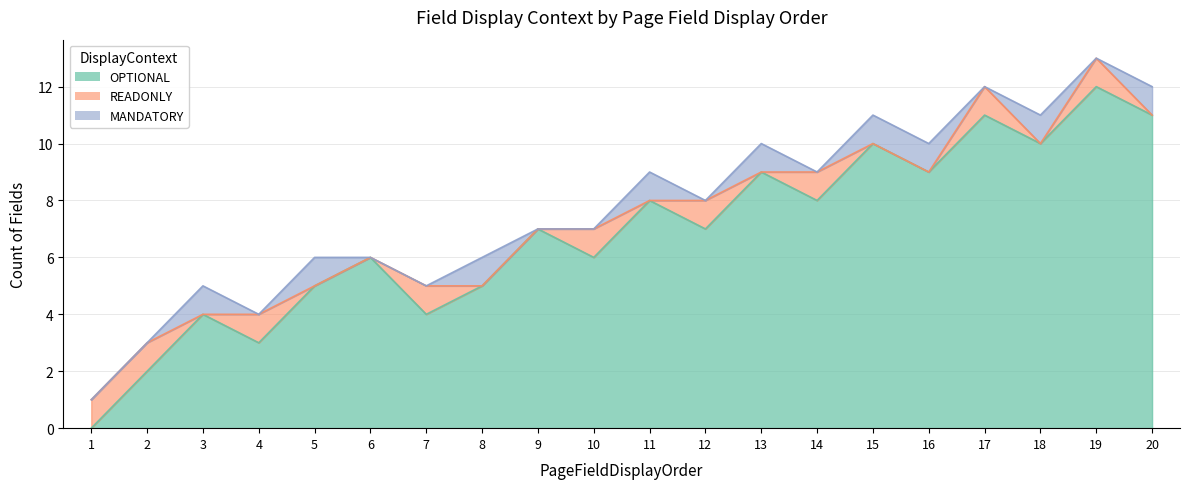

Reading left to right, what are all the values shown in this chart?

OPTIONAL: 0	2	4	3	5	6	4	5	7	6	8	7	9	8	10	9	11	10	12	11
READONLY: 1	1	0	1	0	0	1	0	0	1	0	1	0	1	0	0	1	0	1	0
MANDATORY: 0	0	1	0	1	0	0	1	0	0	1	0	1	0	1	1	0	1	0	1